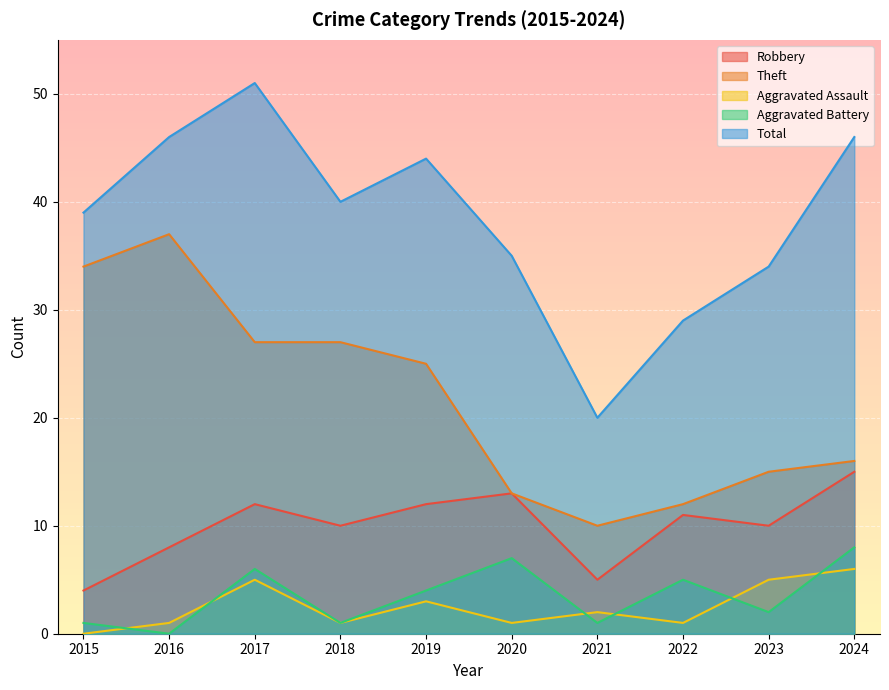

At which label does Robbery reach its peak?

2024